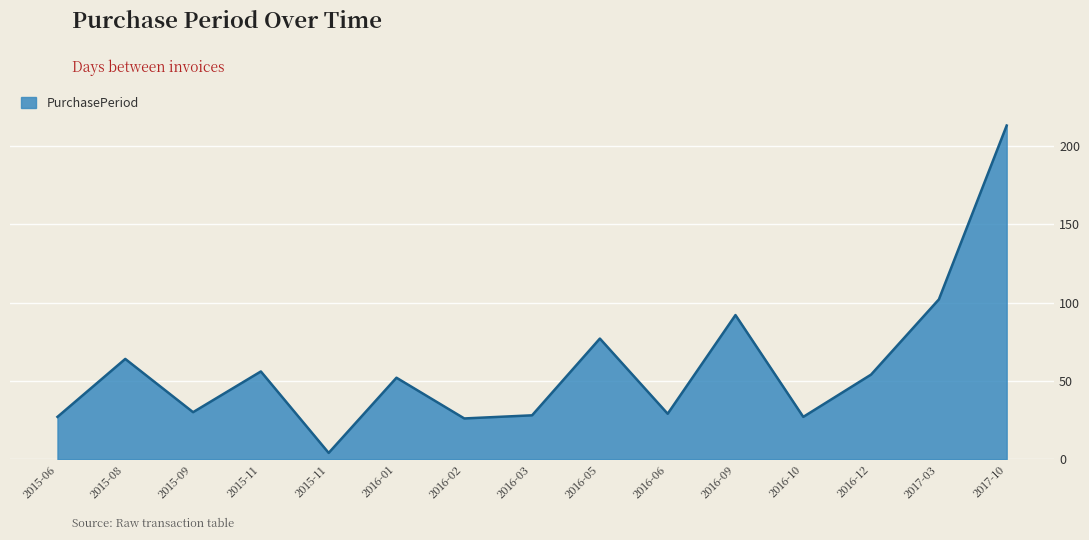

How many distinct data groups are displayed?

1